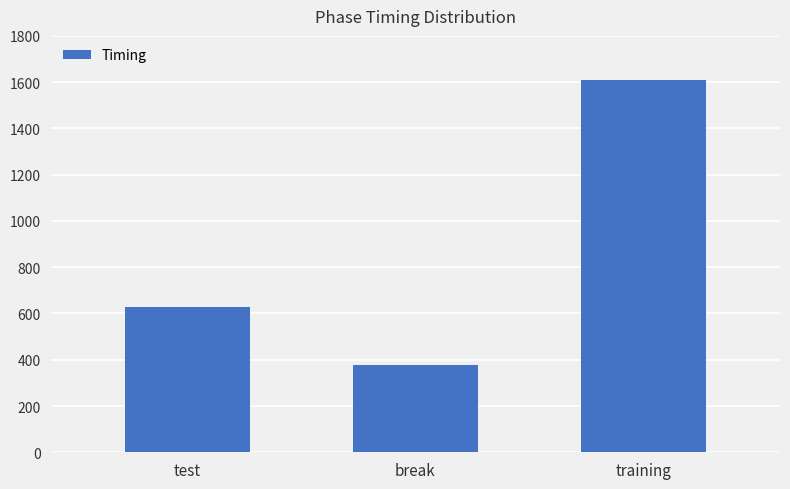

True or false: the data shows 376.3 at break.

True